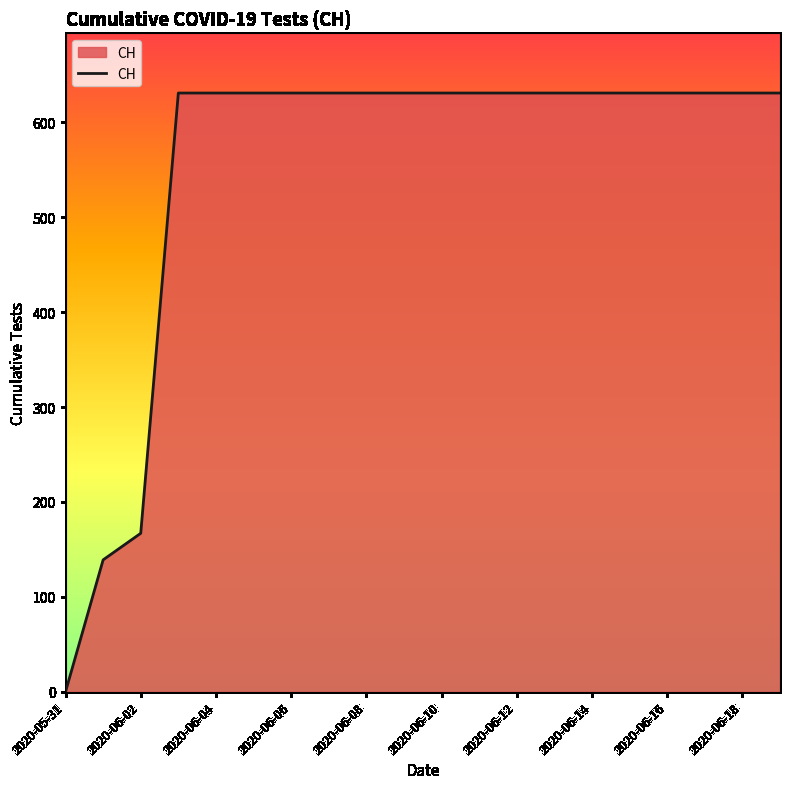

What is the greatest value displayed?

631